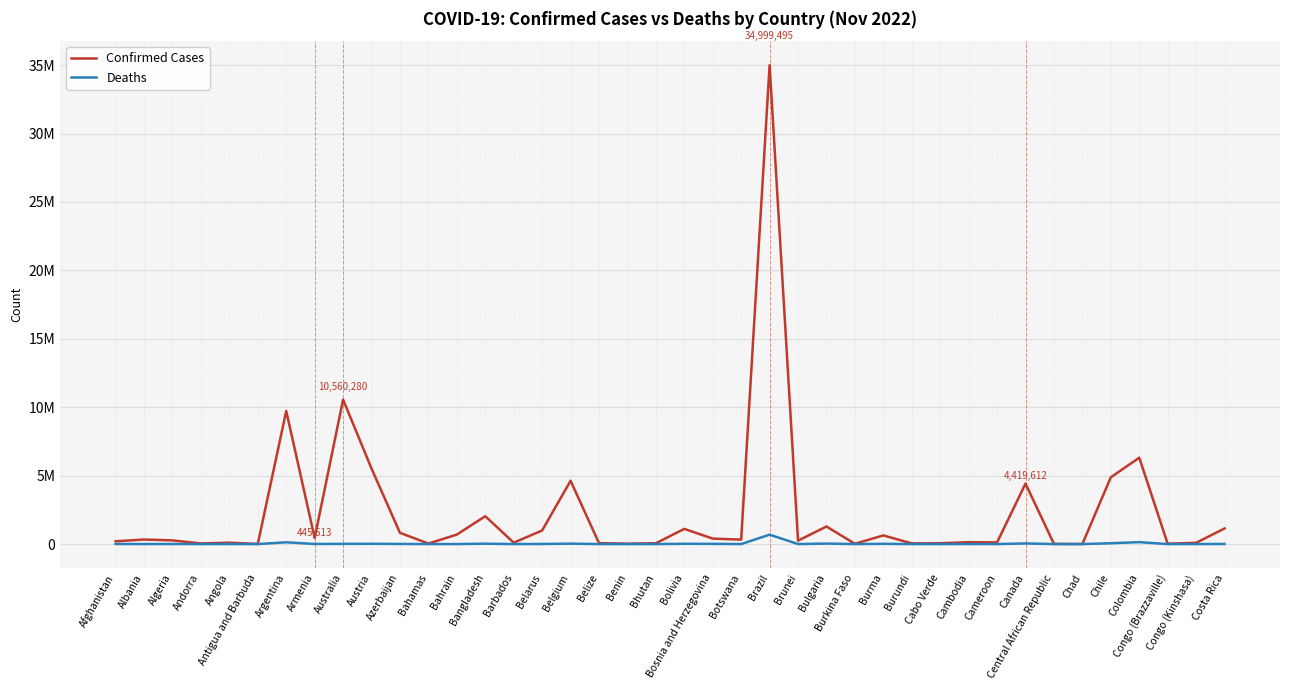

Reading right to left, what are all the values shown in this chart?

Confirmed Cases: 1143597	93837	25375	6312657	4880884	7637	15289	4419612	123993	138032	62802	50639	633045	21631	1285248	248861	34999495	326344	400340	1110190	62460	27922	68988	4627186	994037	103545	2036393	694955	37453	823975	5517893	10560280	445513	9723924	9106	103131	46824	271023	333256	205229
Deaths: 9031	1452	386	141881	62211	194	113	47688	1965	3056	410	38	19487	387	37997	225	688907	2790	16193	22244	21	163	687	33021	7118	564	29431	1534	833	9973	21144	15980	8709	130017	146	1917	156	6881	3594	7832